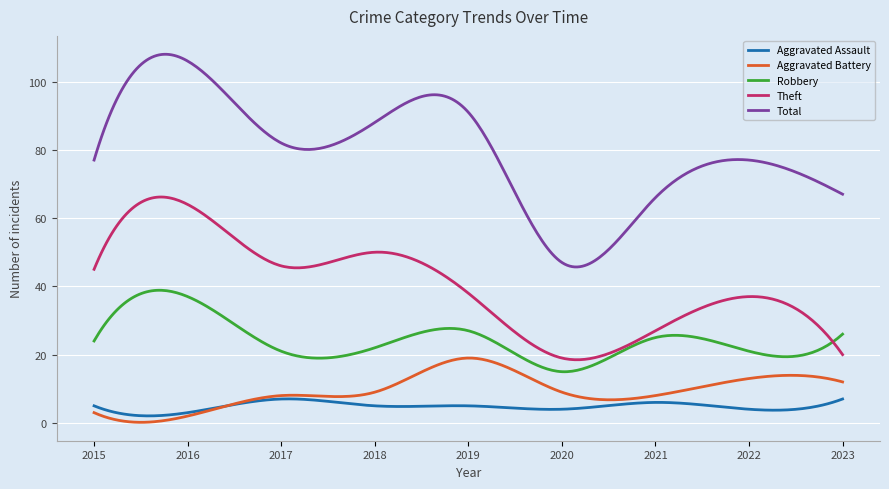

Which series has the largest range (max minus min)?

Total